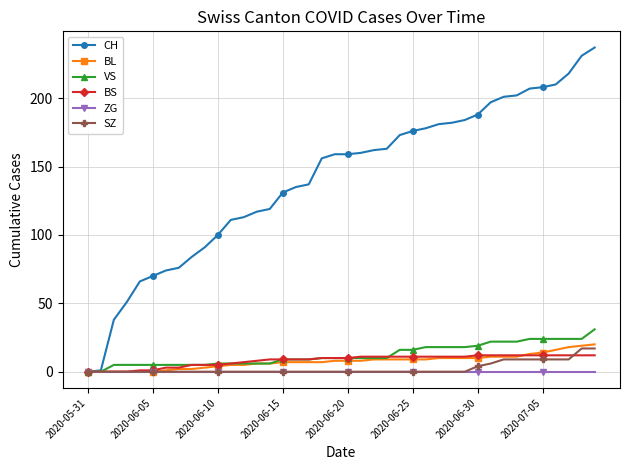

Does the chart have visible grid lines?

Yes